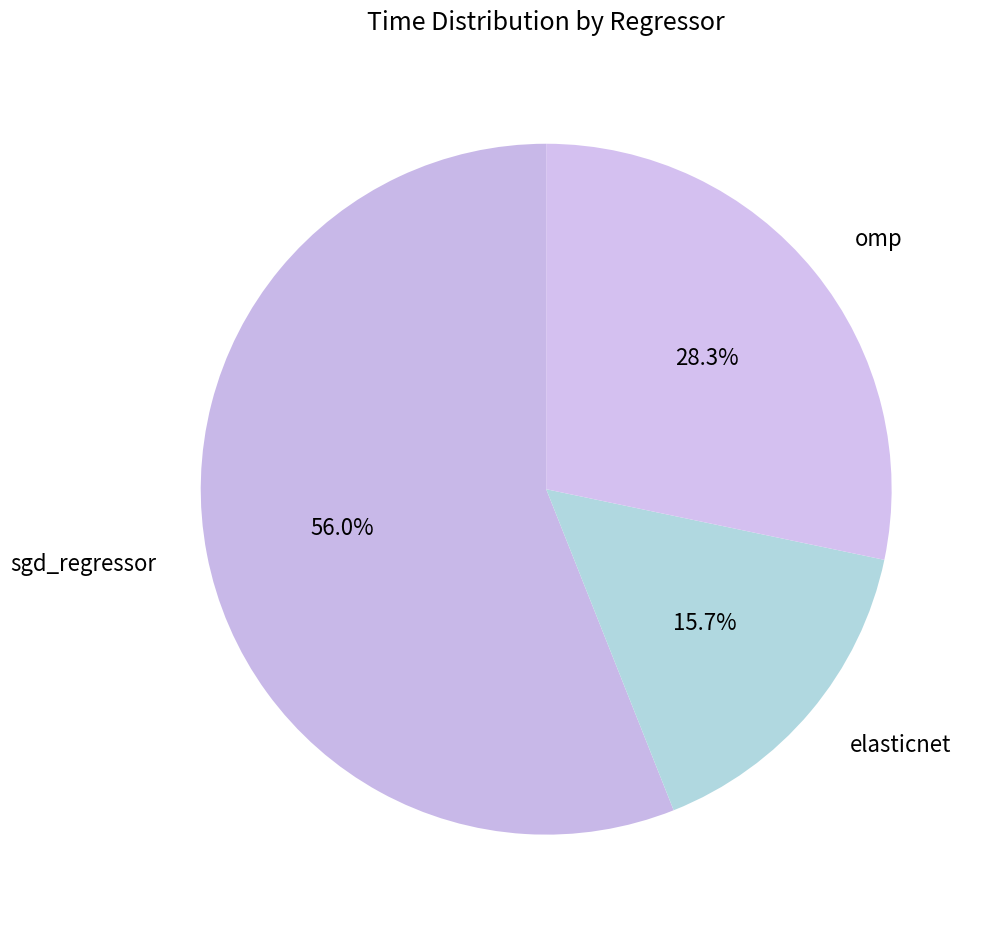

True or false: omp accounts for 28% of the total.

True